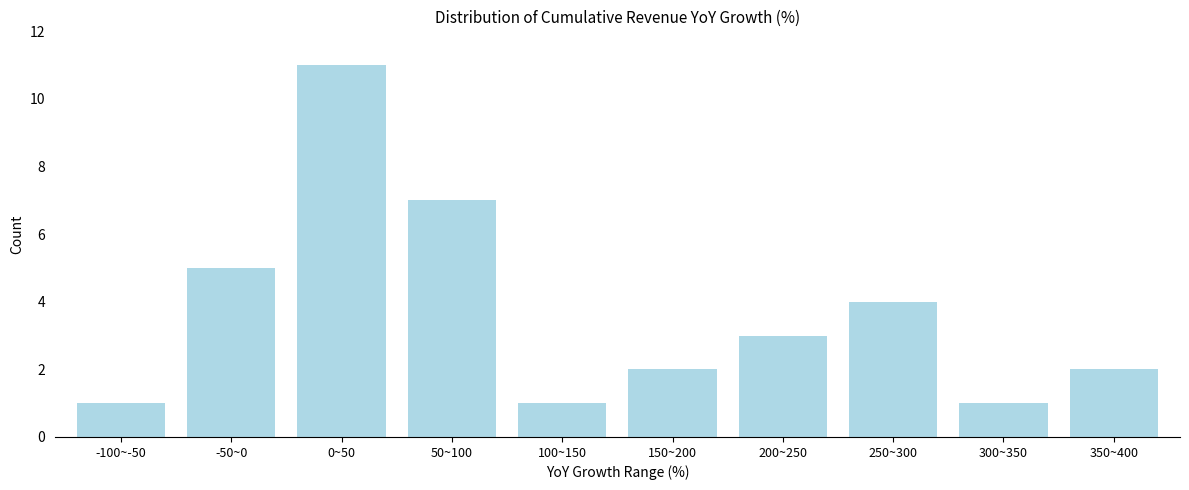

Reading left to right, list all the values displayed in this chart.

1	5	11	7	1	2	3	4	1	2